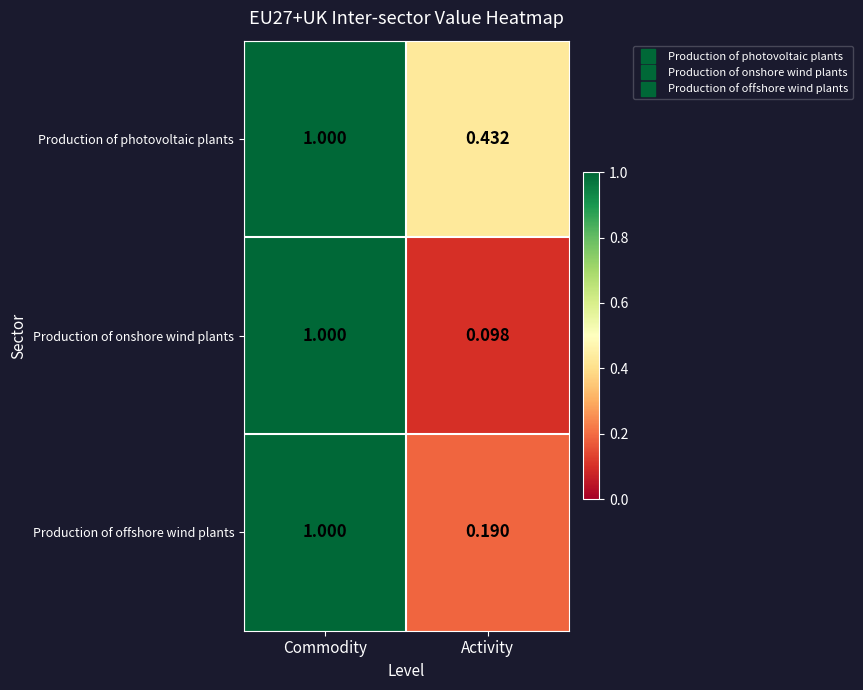

Rank the series by their average value, from highest to lowest.

Production of photovoltaic plants, Production of offshore wind plants, Production of onshore wind plants